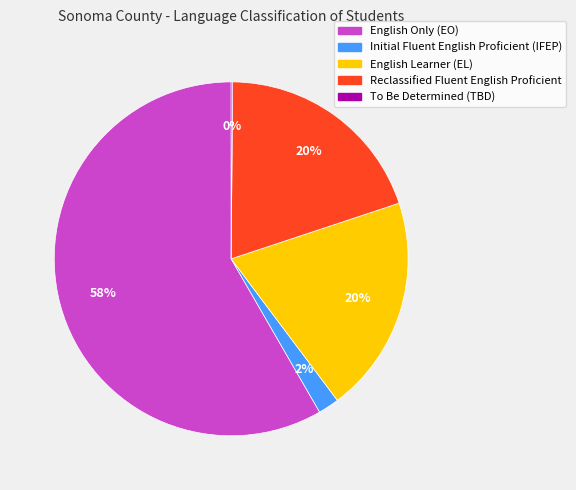

To the nearest percent, what is the difference between the Initial Fluent English Proficient (IFEP) and English Only (EO) slice percentages?

56%